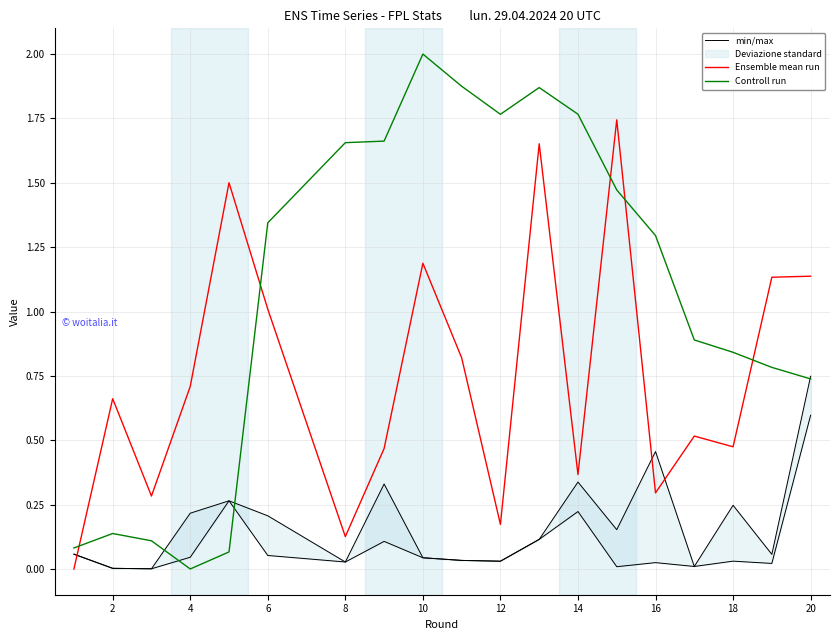

True or false: Ensemble mean run has a value of 0.8 at 18.

False